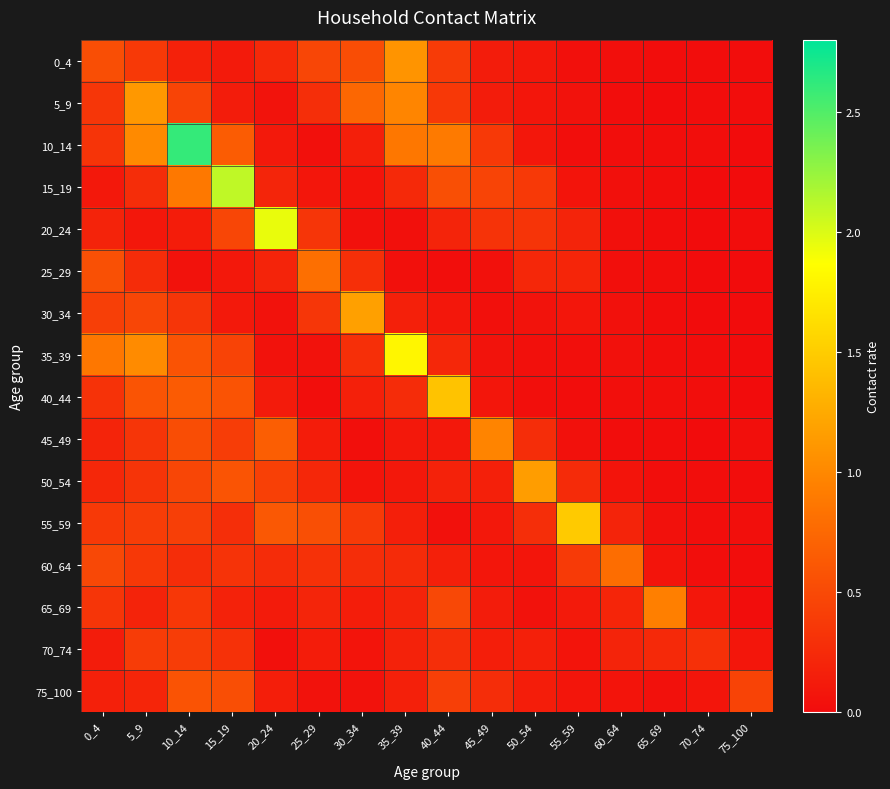

Which series has the largest range (max minus min)?

10_14